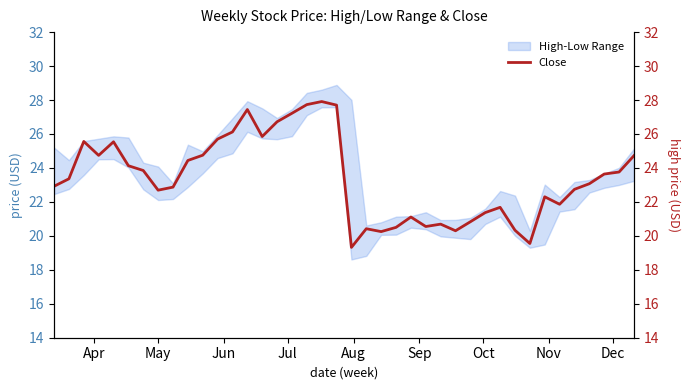

What is the maximum value for Close?

27.9